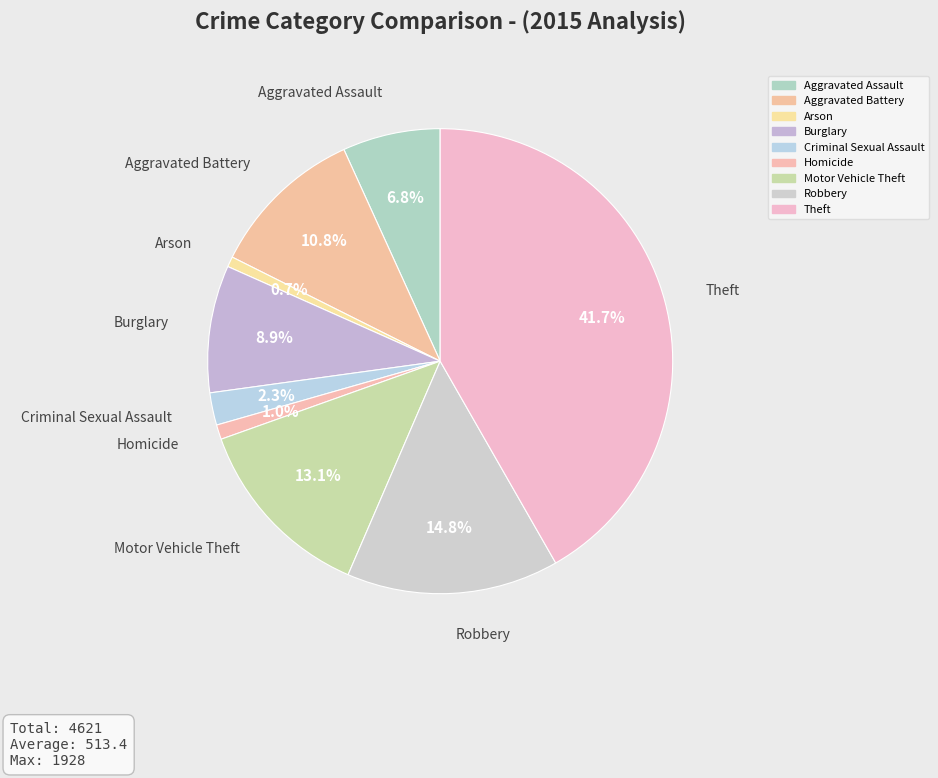

Rank the categories by value from lowest to highest.

Arson, Homicide, Criminal Sexual Assault, Aggravated Assault, Burglary, Aggravated Battery, Motor Vehicle Theft, Robbery, Theft